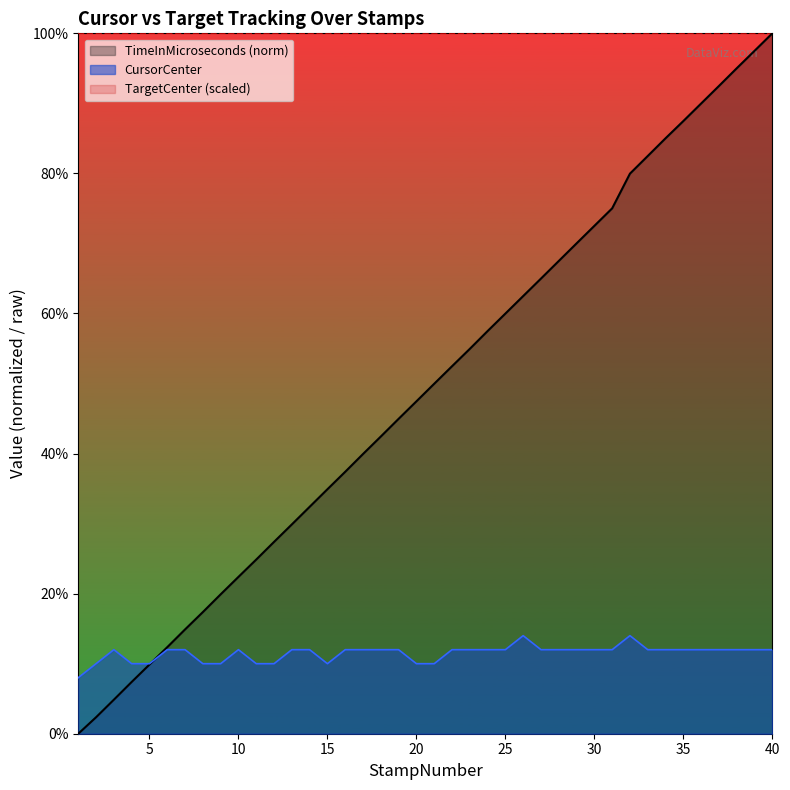

After their last crossing, which series has the higher values: CursorCenter or TimeInMicroseconds?

TimeInMicroseconds